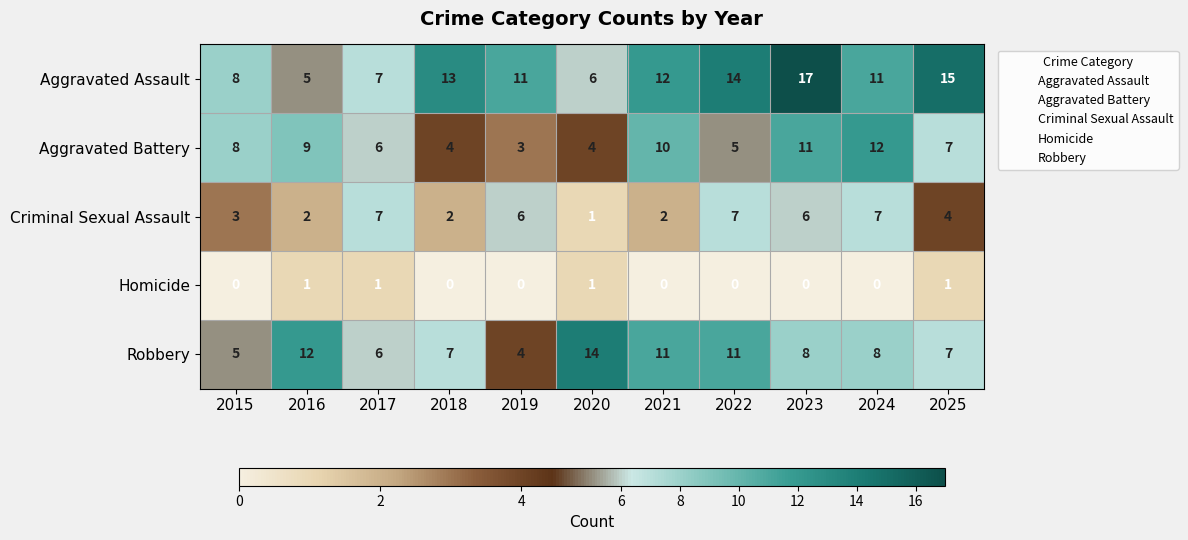

Which category has the lowest value in the Criminal Sexual Assault series?

2020